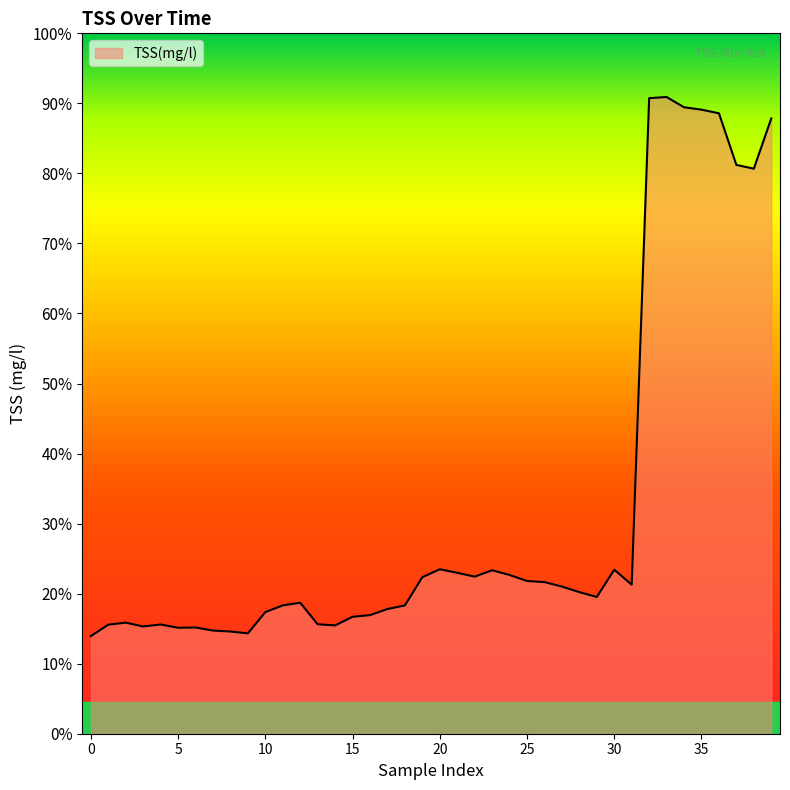

Is this an area chart (filled region under the line)?

Yes